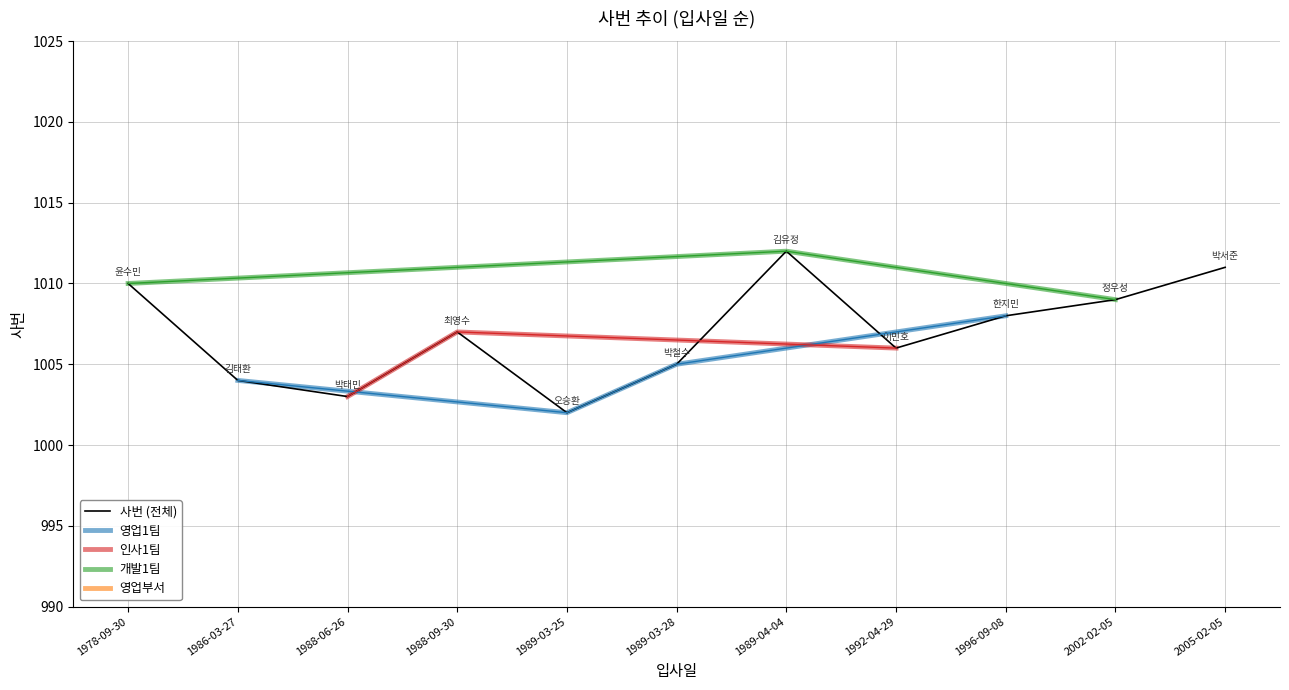

The chart shows a value of 1452 at 1989-03-28. True or false?

False